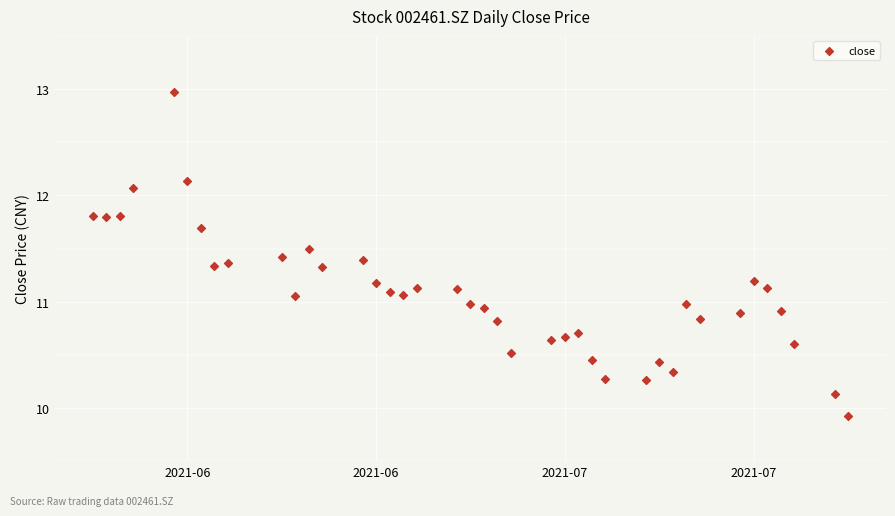

What is the range of Y values (max minus min)?

3.1